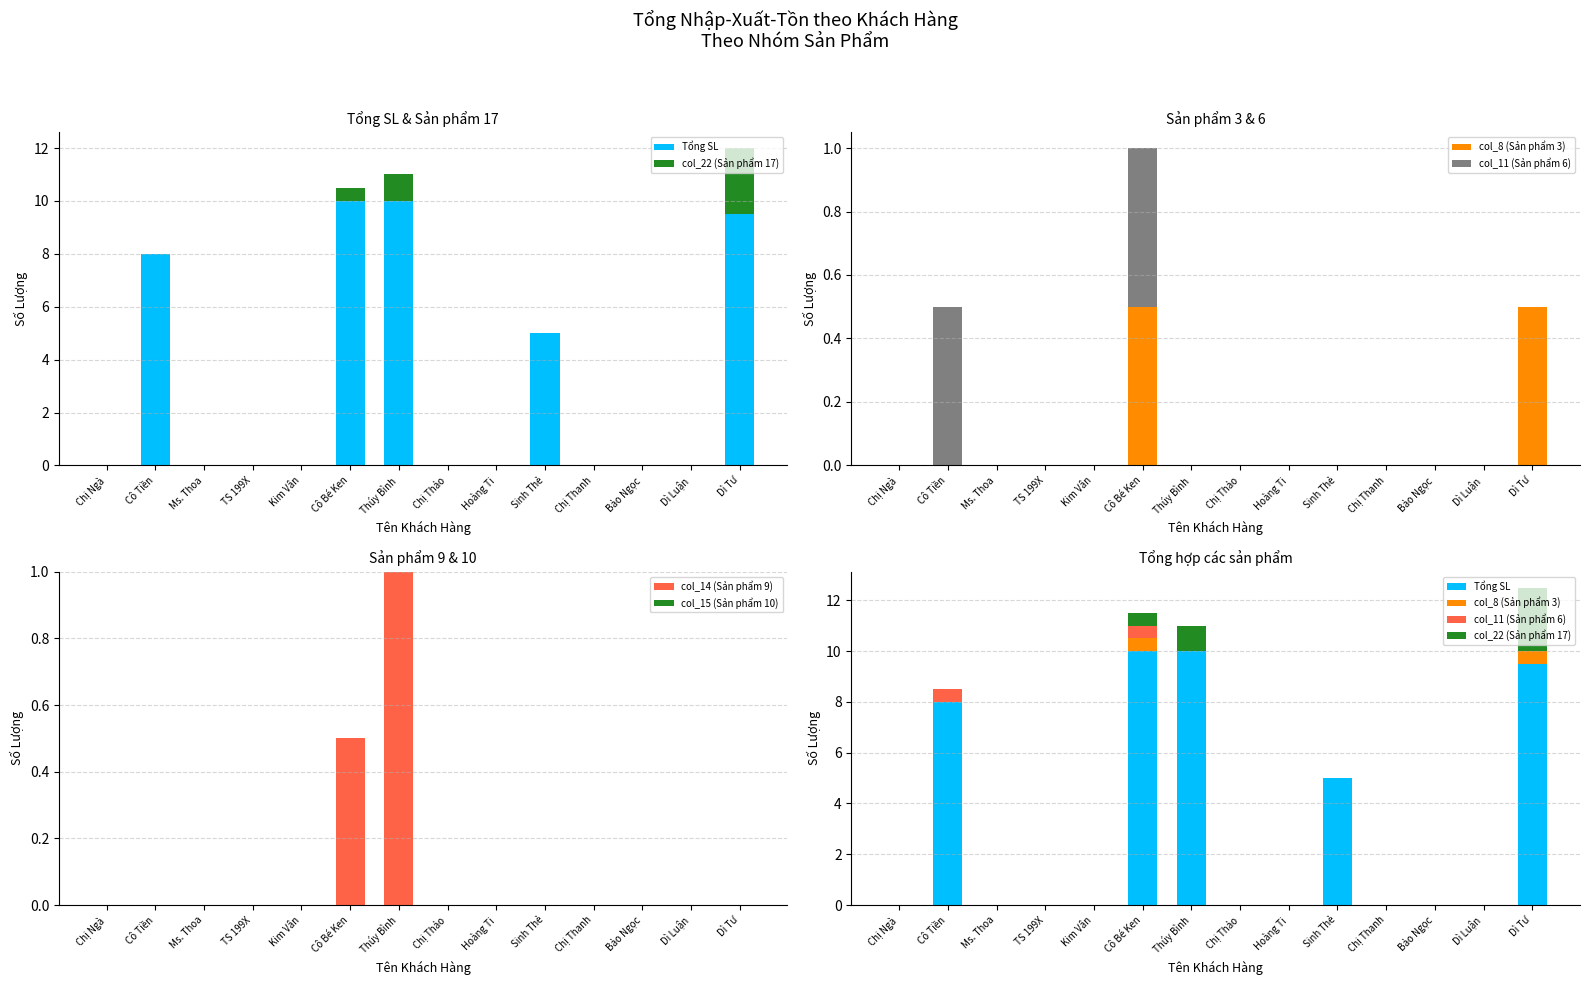

Between Chị Thảo and Chị Thanh, which is larger?

Chị Thảo